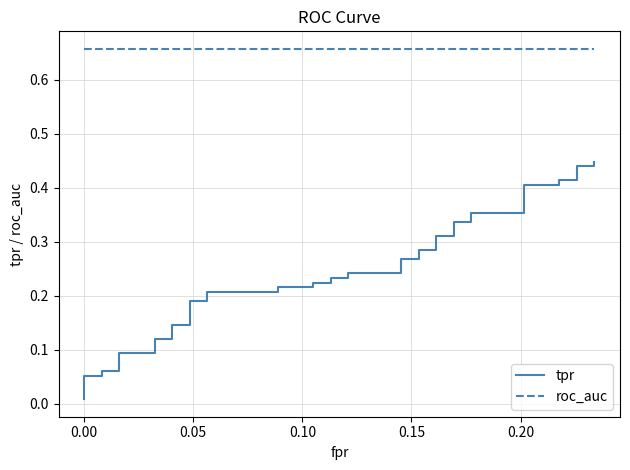

Does the chart display data point markers on the line(s)?

No